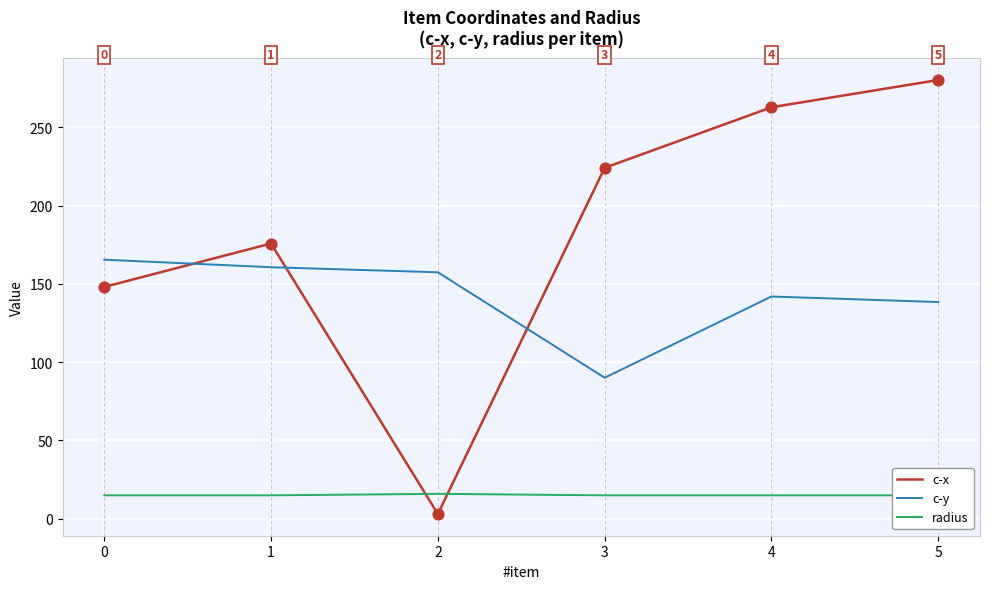

At which category is the sum across all series the highest?

5